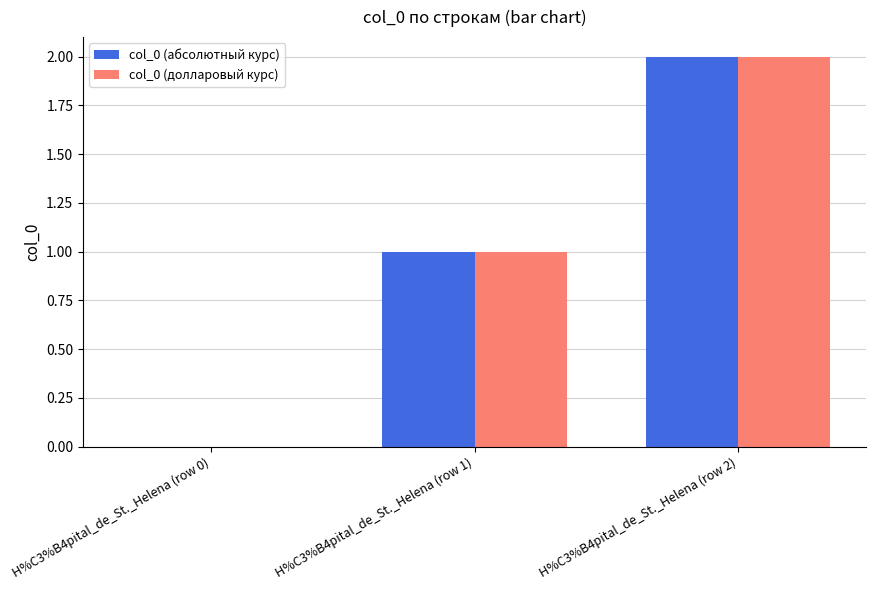

What is the greatest value displayed?

2